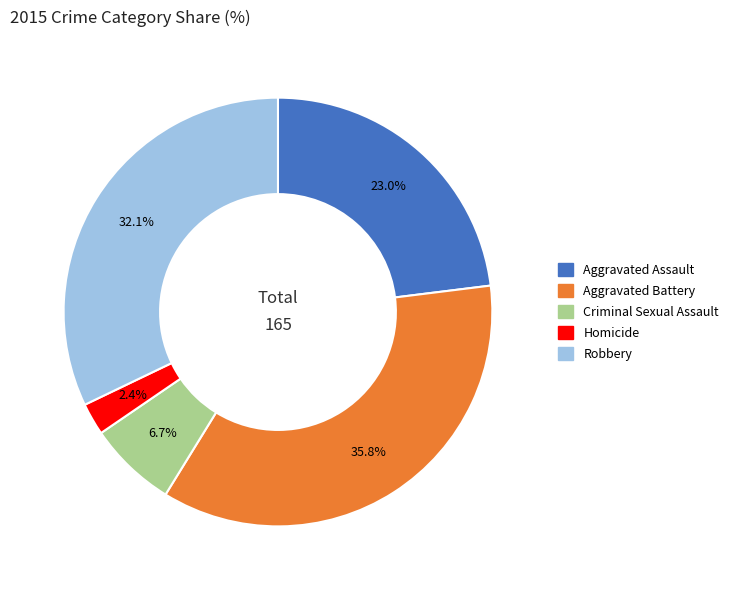

Do Aggravated Battery and Robbery together represent more than half of the pie?

Yes